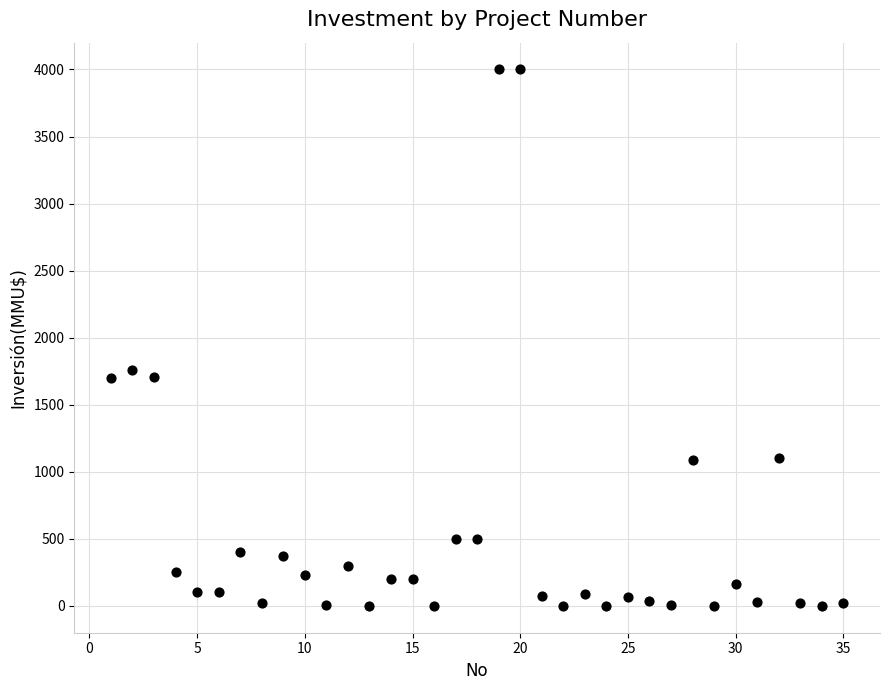

What Y value in the scatter plot is closest to 2000?

1760